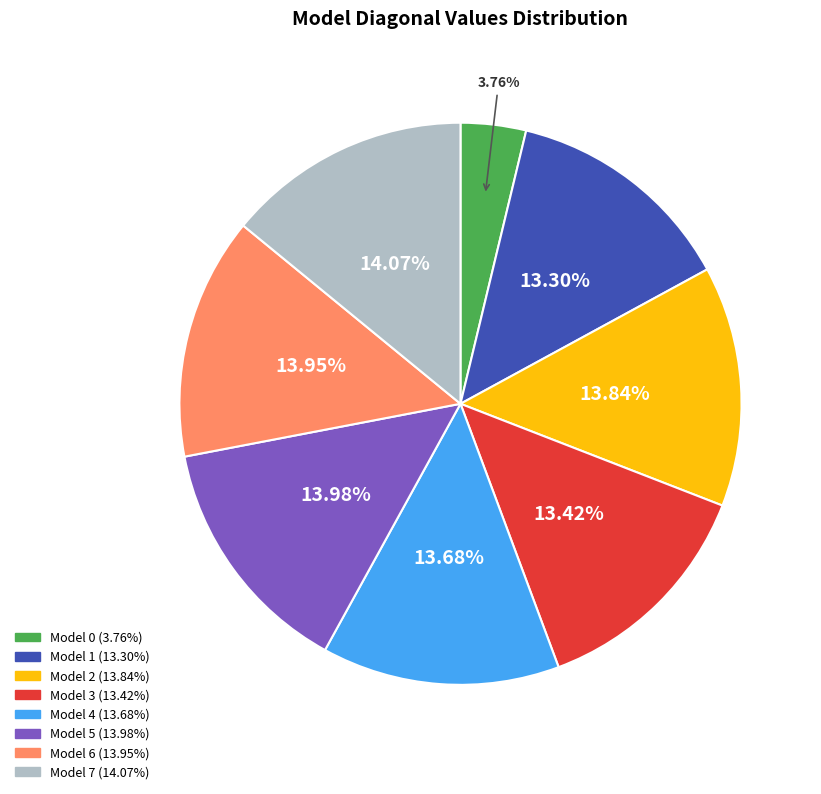

Is there any slice that represents more than half of the pie?

No